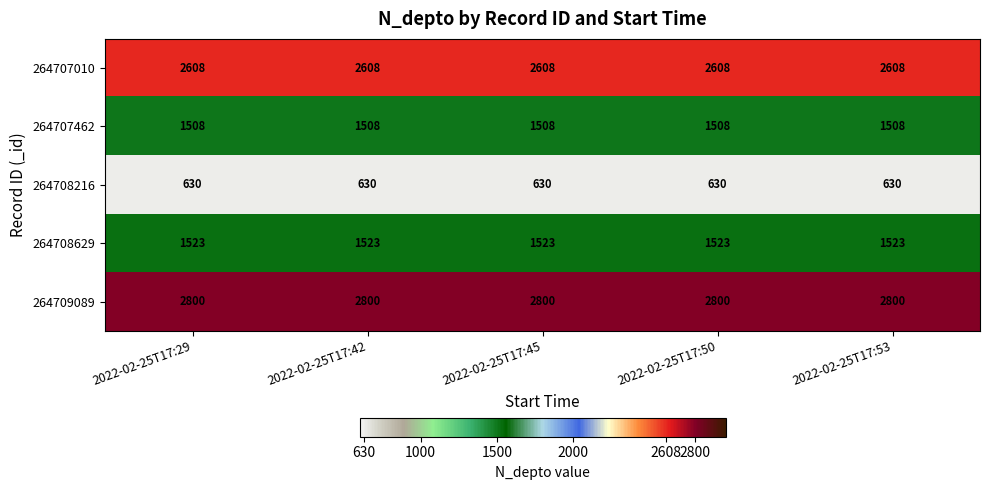

Rank the series at 2022-02-25T17:45 from highest to lowest value.

264709089, 264707010, 264708629, 264707462, 264708216